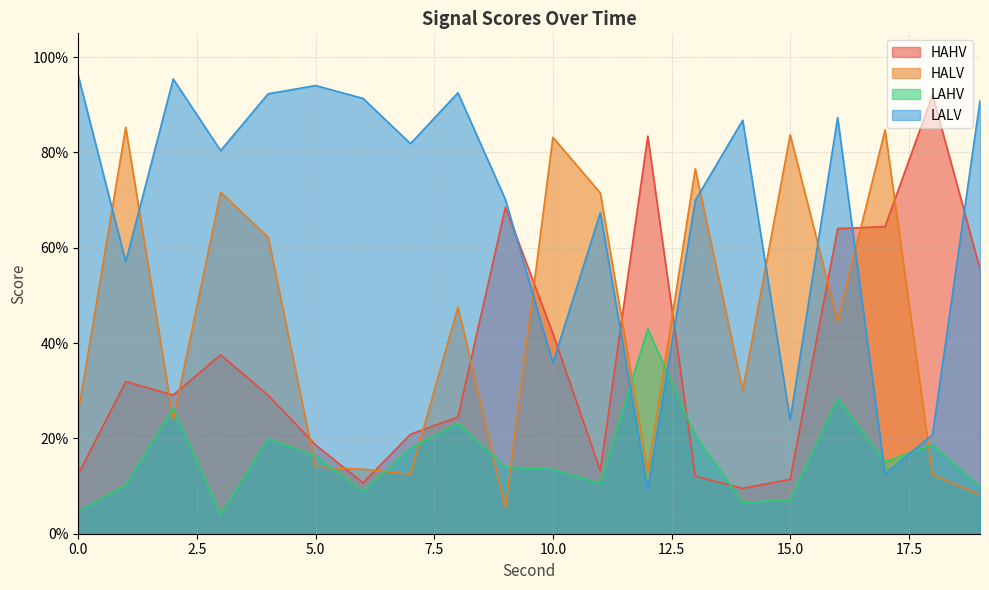

How many lines are shown in the chart?

4